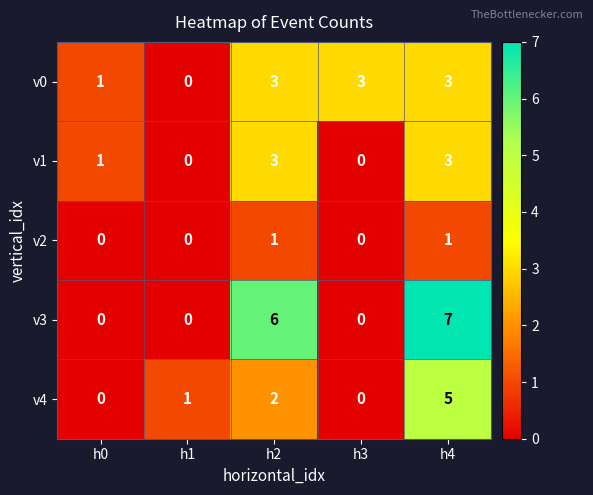

What is the spread (max minus min) of values at h4?

6